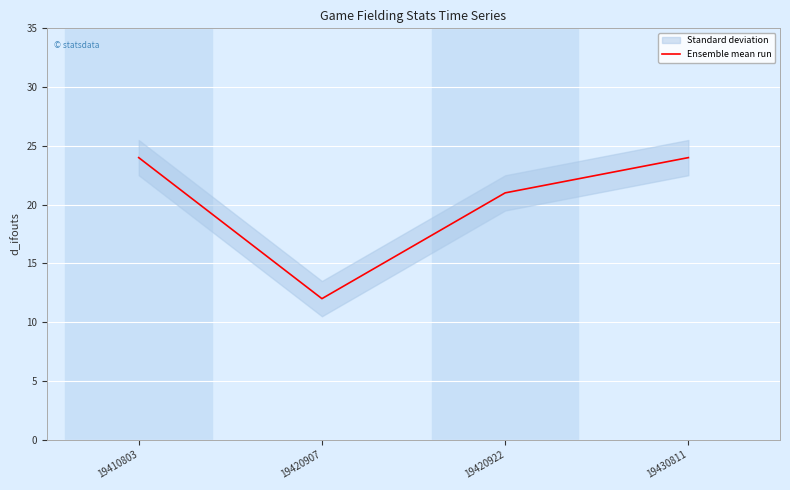

What is the value of the 1st point from the left?

24